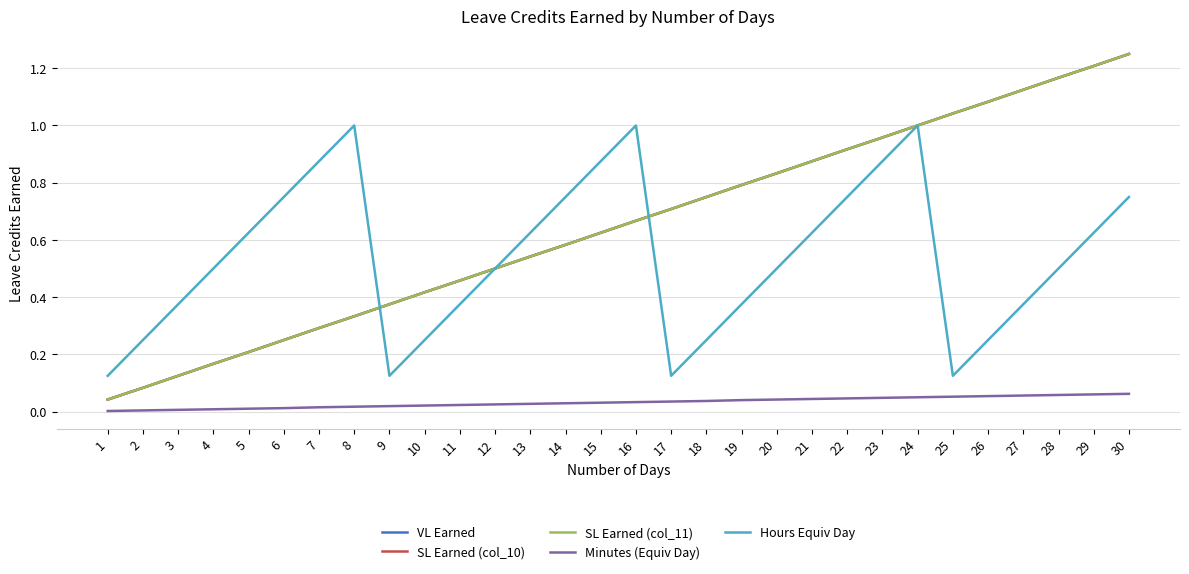

What is the difference between the SL Earned (col_10) values at 19 and 26?

0.3